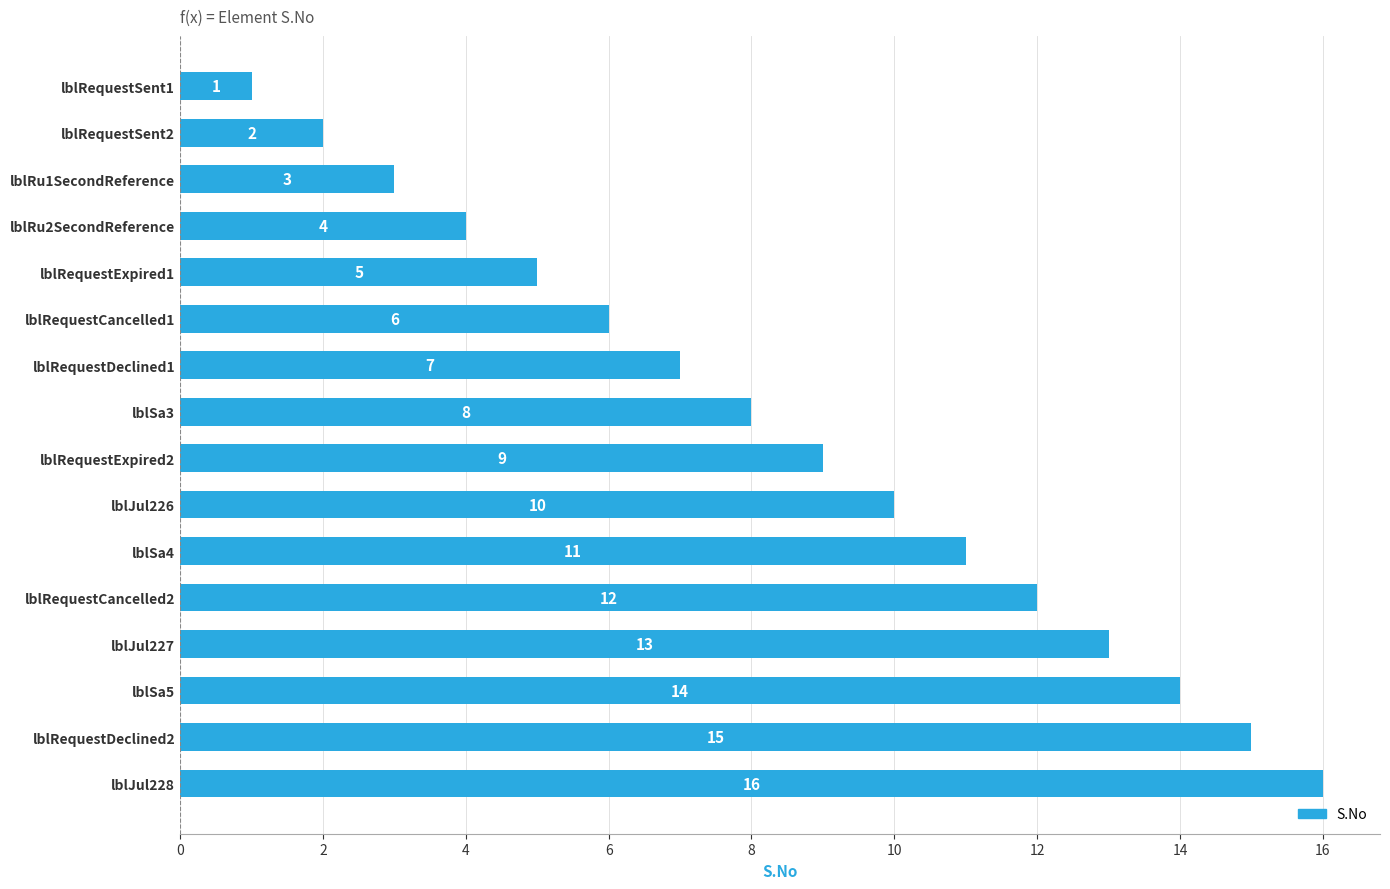

What is the greatest value displayed?

16